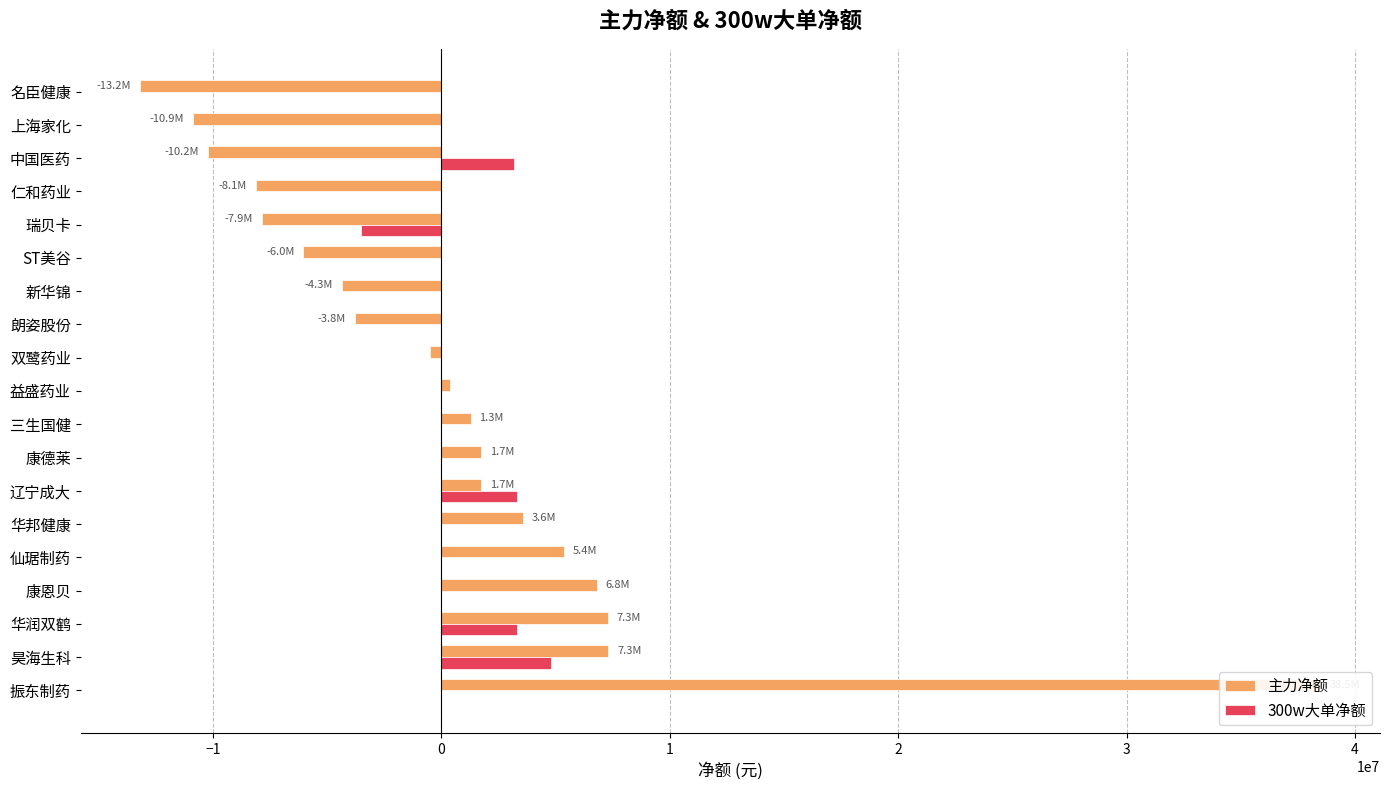

What is the smallest value displayed?

-13205784